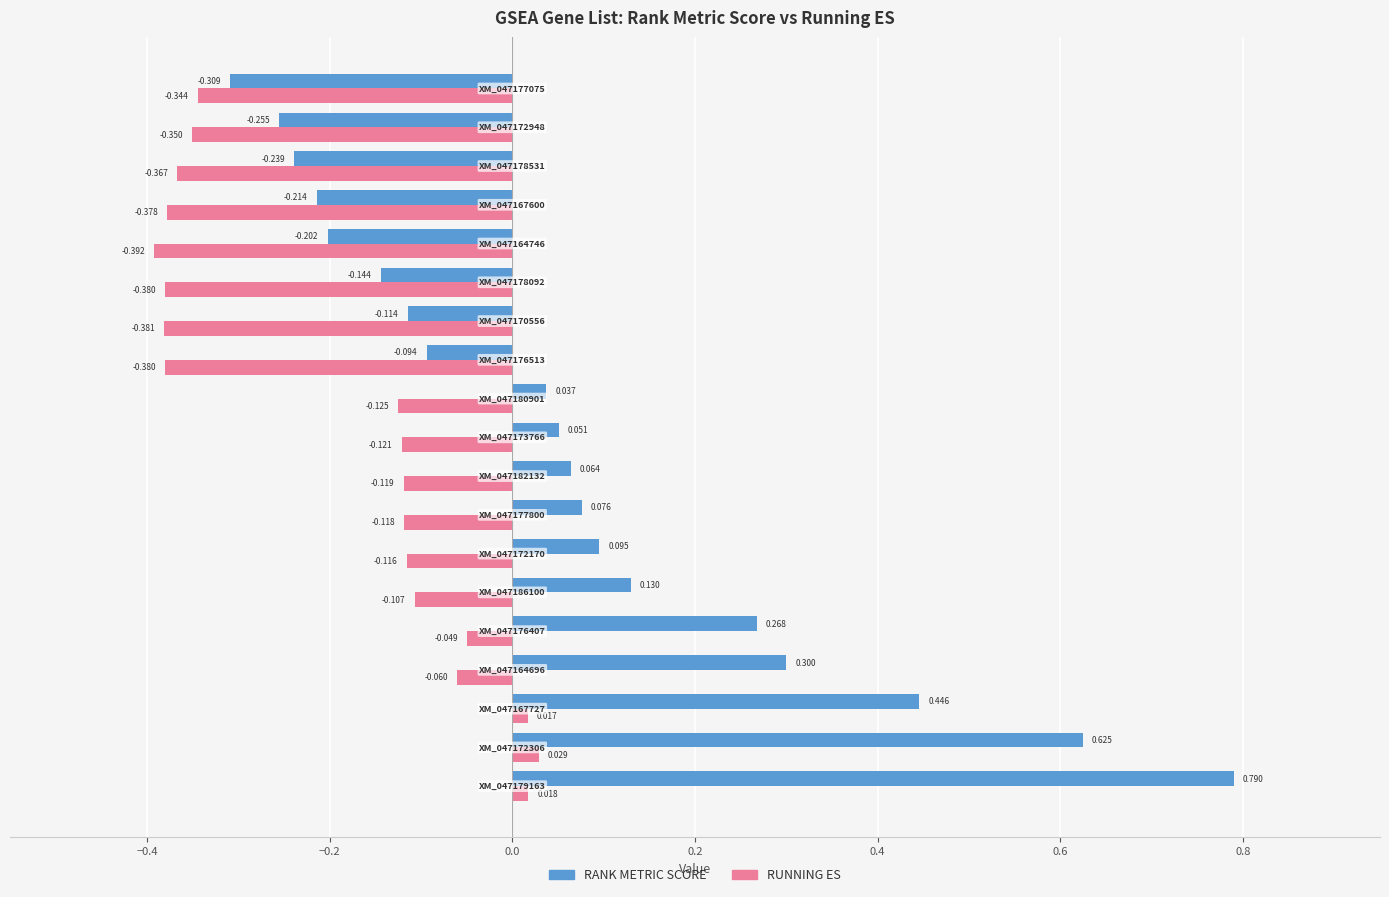

Count the number of data series in this chart.

2